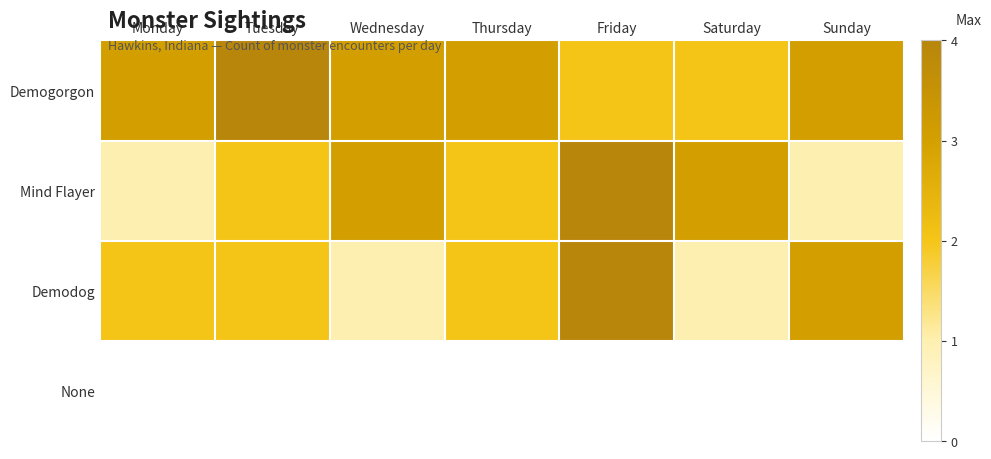

Reading left to right, extract all data points from this chart.

Demogorgon: Monday=3	Tuesday=4	Wednesday=3	Thursday=3	Friday=2	Saturday=2	Sunday=3
Mind Flayer: Monday=1	Tuesday=2	Wednesday=3	Thursday=2	Friday=4	Saturday=3	Sunday=1
Demodog: Monday=2	Tuesday=2	Wednesday=1	Thursday=2	Friday=4	Saturday=1	Sunday=3
None: Monday=0	Tuesday=0	Wednesday=0	Thursday=0	Friday=0	Saturday=0	Sunday=0